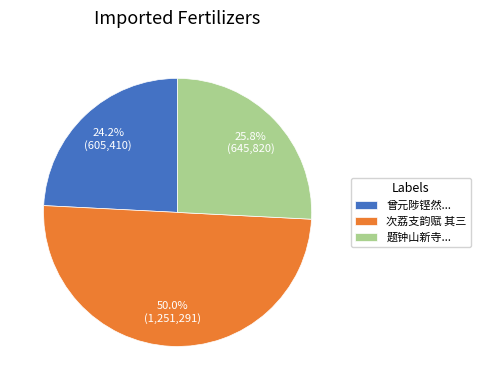

Approximately how many times larger is the value at 次荔支韵赋 其三 compared to 曾元陟铿然...?

2.1